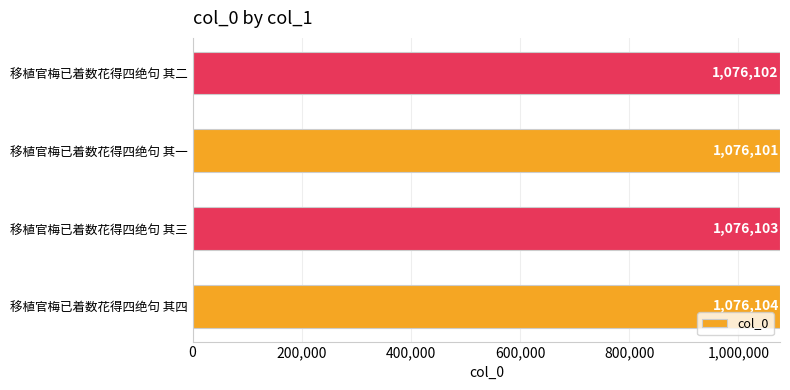

What is the ratio of the value at 移植官梅已着数花得四绝句 其二 to the value at 移植官梅已着数花得四绝句 其三?

1.0